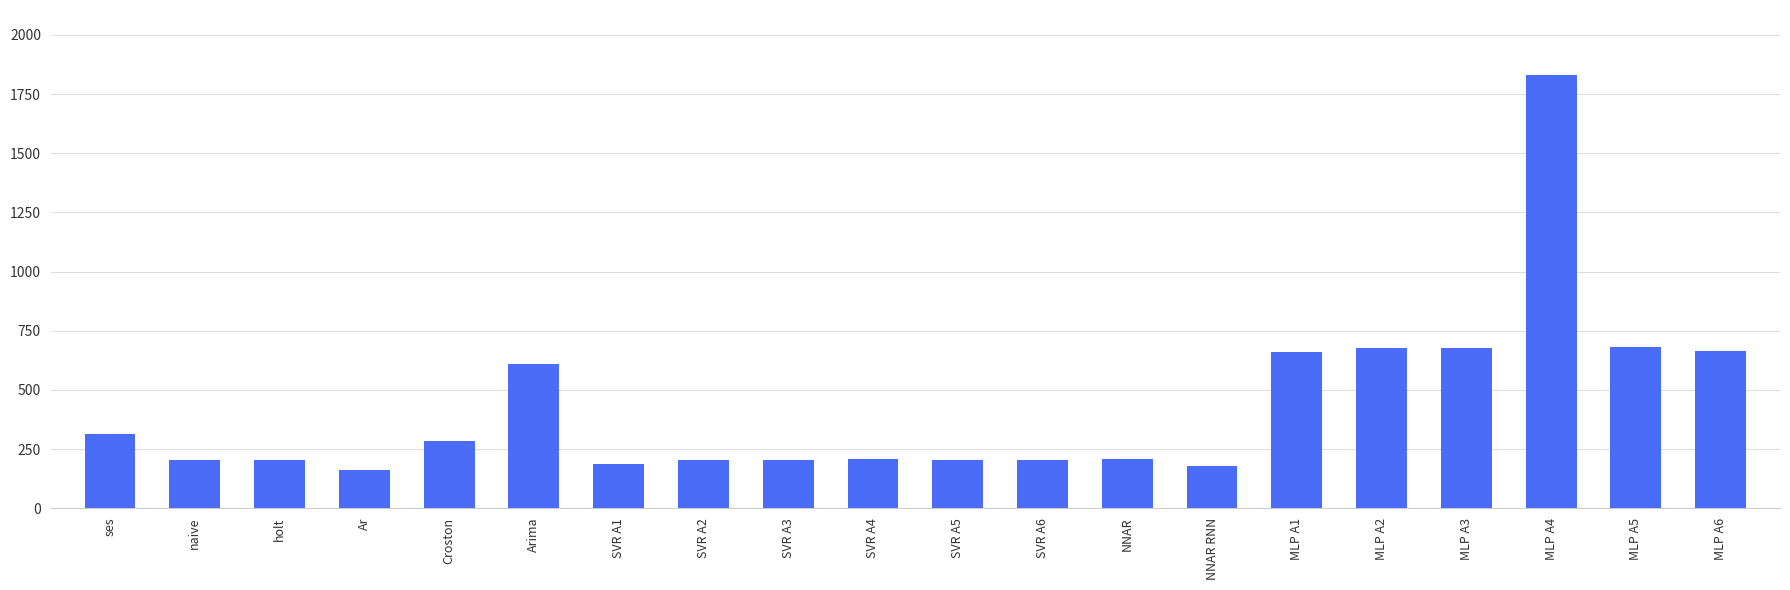

What is the smallest value displayed?

161.0